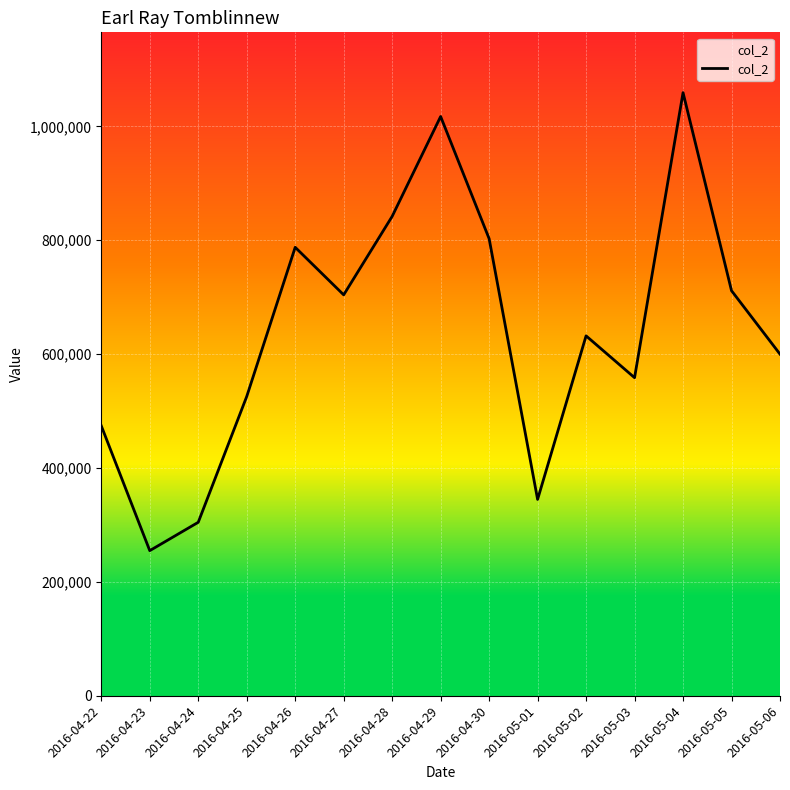

Where is the first local maximum?

2016-04-26